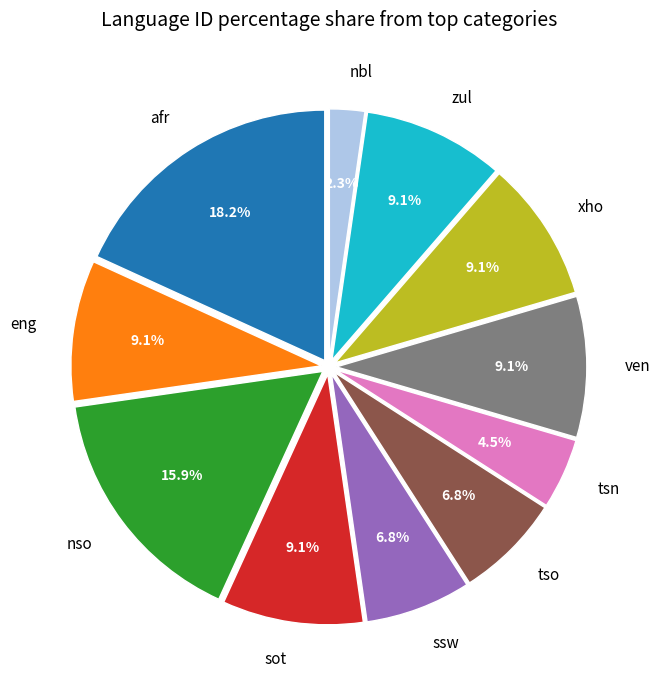

The nbl slice represents 8% of the pie. True or false?

False